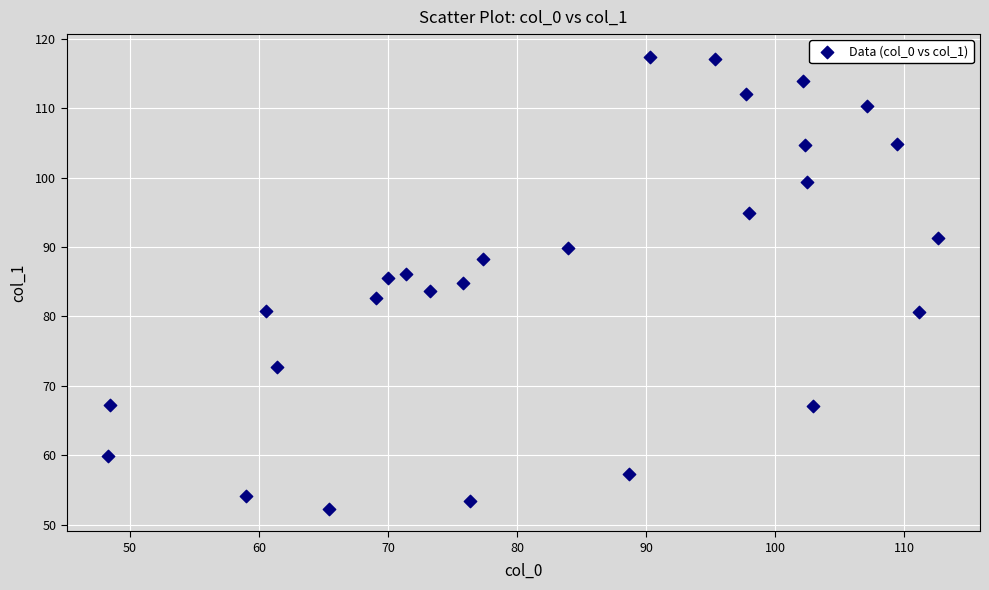

What is the range of X values (max minus min)?

64.3